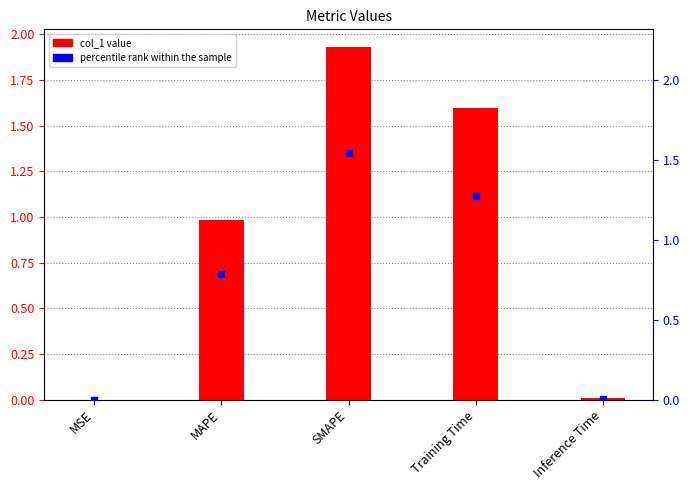

Which series reaches the maximum Y coordinate?

col_1